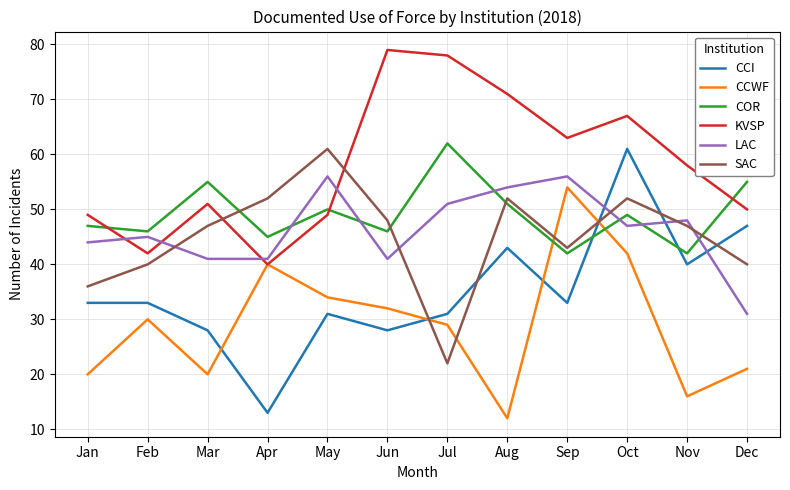

True or false: CCI has more than 0 interior local peaks.

True